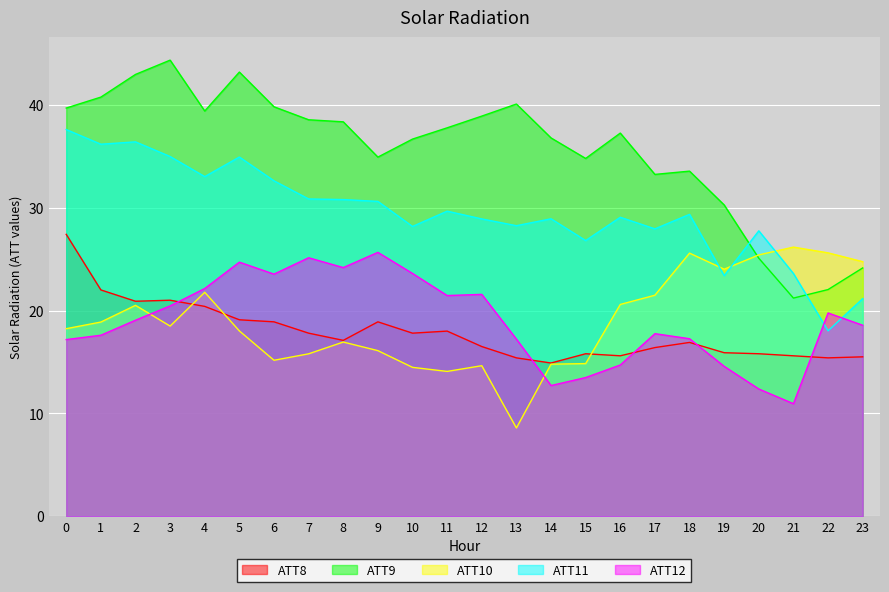

At which label does ATT11 reach its minimum?

22